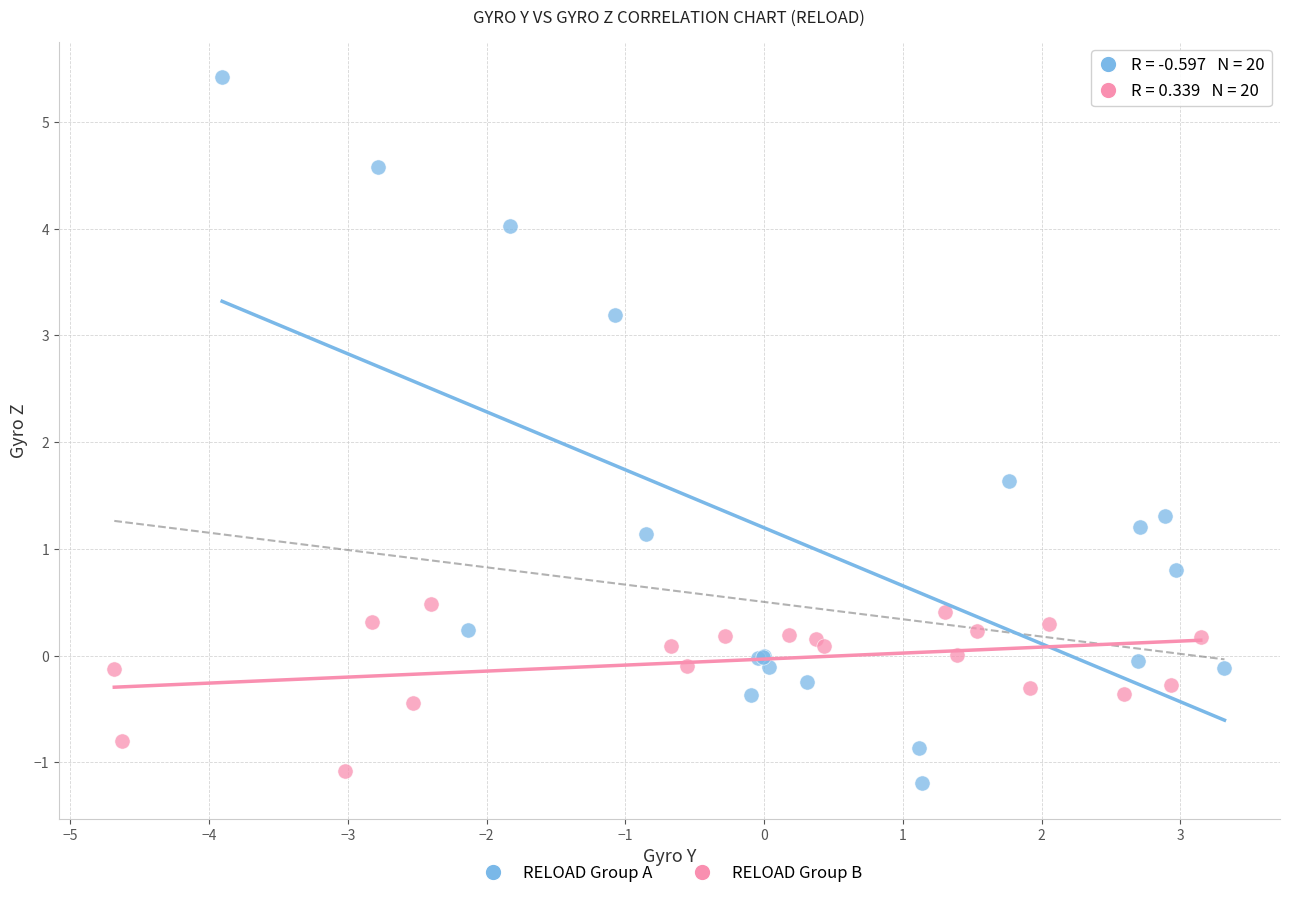

Which series reaches the maximum Y coordinate?

RELOAD Group A